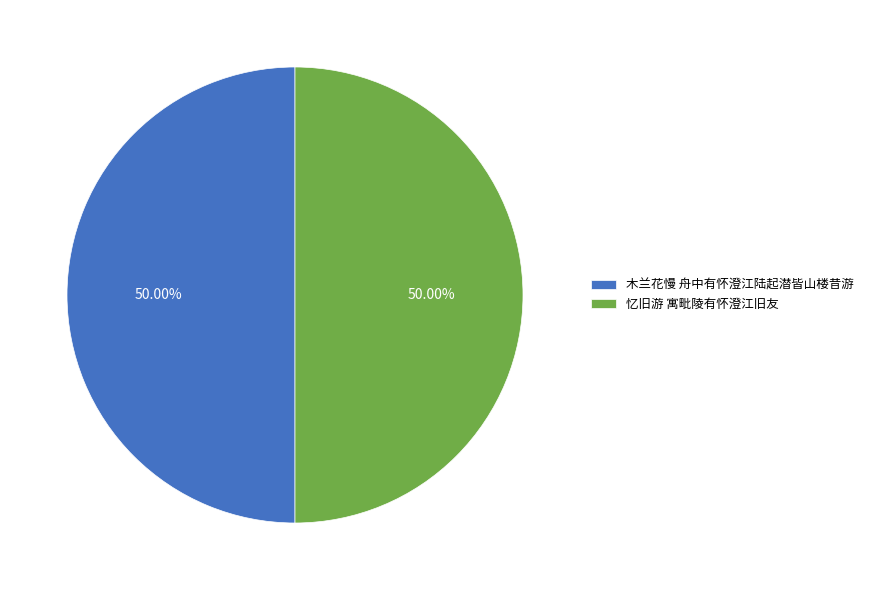

Do 忆旧游 寓毗陵有怀澄江旧友 and 木兰花慢 舟中有怀澄江陆起潜皆山楼昔游 together represent more than half of the pie?

Yes